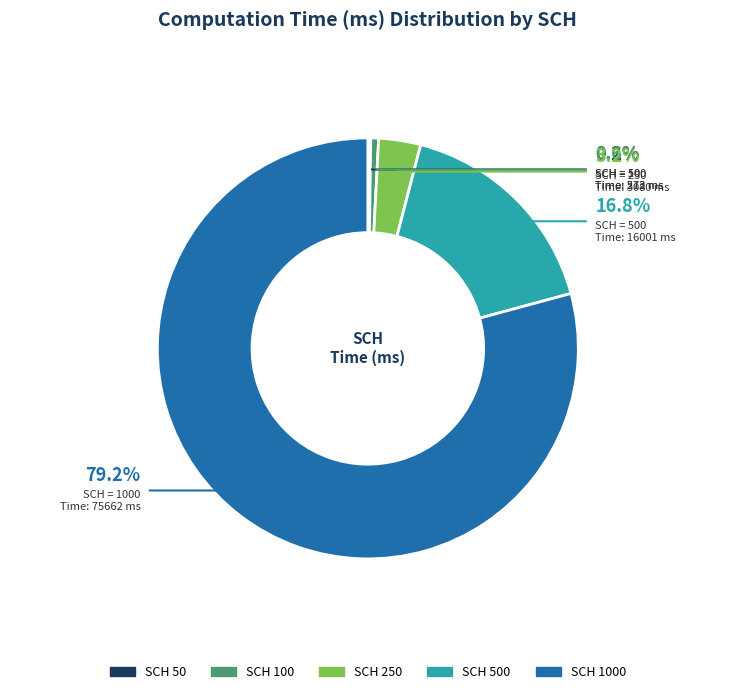

Between SCH 250 and SCH 100, which is larger?

SCH 250